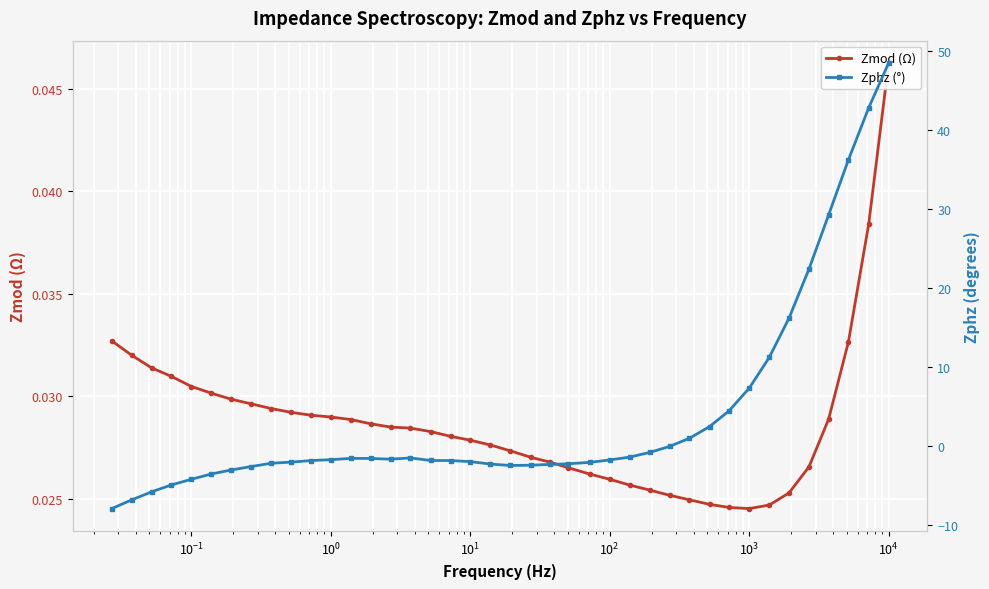

Reading left to right, extract all data points from this chart.

Zmod (Ω): 0.0	0.0	0.0	0.0	0.0	0.0	0.0	0.0	0.0	0.0	0.0	0.0	0.0	0.0	0.0	0.0	0.0	0.0	0.0	0.0	0.0	0.0	0.0	0.0	0.0	0.0	0.0	0.0	0.0	0.0	0.0	0.0	0.0	0.0	0.0	0.0	0.0	0.0	0.0	0.0
Zphz (°): 48.5	42.8	36.2	29.2	22.4	16.2	11.2	7.3	4.4	2.4	0.9	-0.1	-0.8	-1.4	-1.8	-2.1	-2.3	-2.4	-2.5	-2.5	-2.3	-2.0	-1.9	-1.9	-1.5	-1.7	-1.6	-1.6	-1.8	-1.9	-2.1	-2.2	-2.6	-3.1	-3.6	-4.2	-4.9	-5.8	-6.8	-7.9